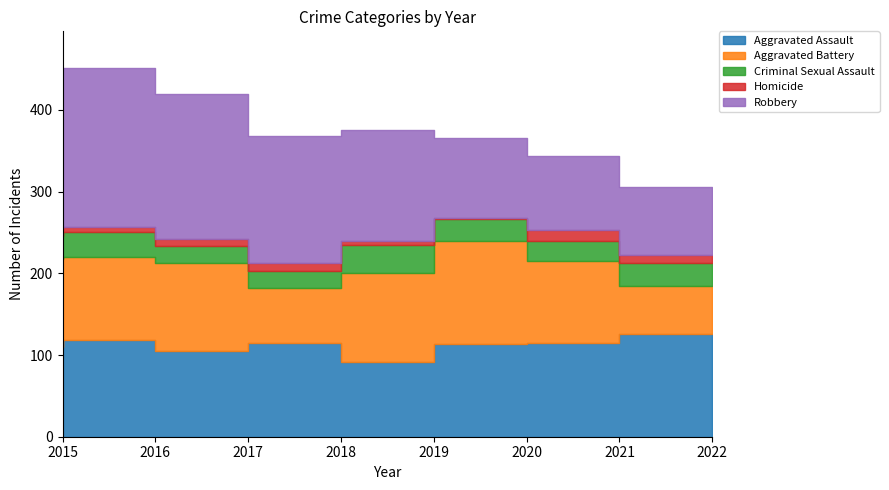

Is it true that Homicide equals 7 at 2016?

True